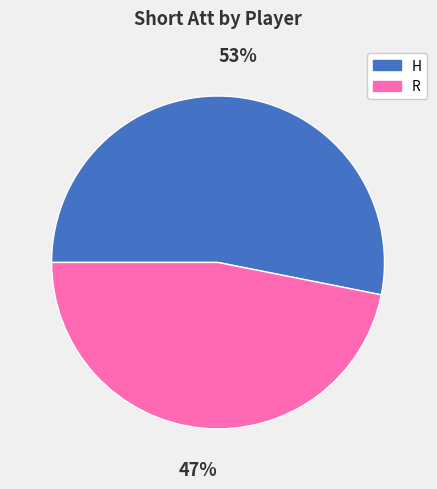

What is the smallest slice in the pie chart?

R